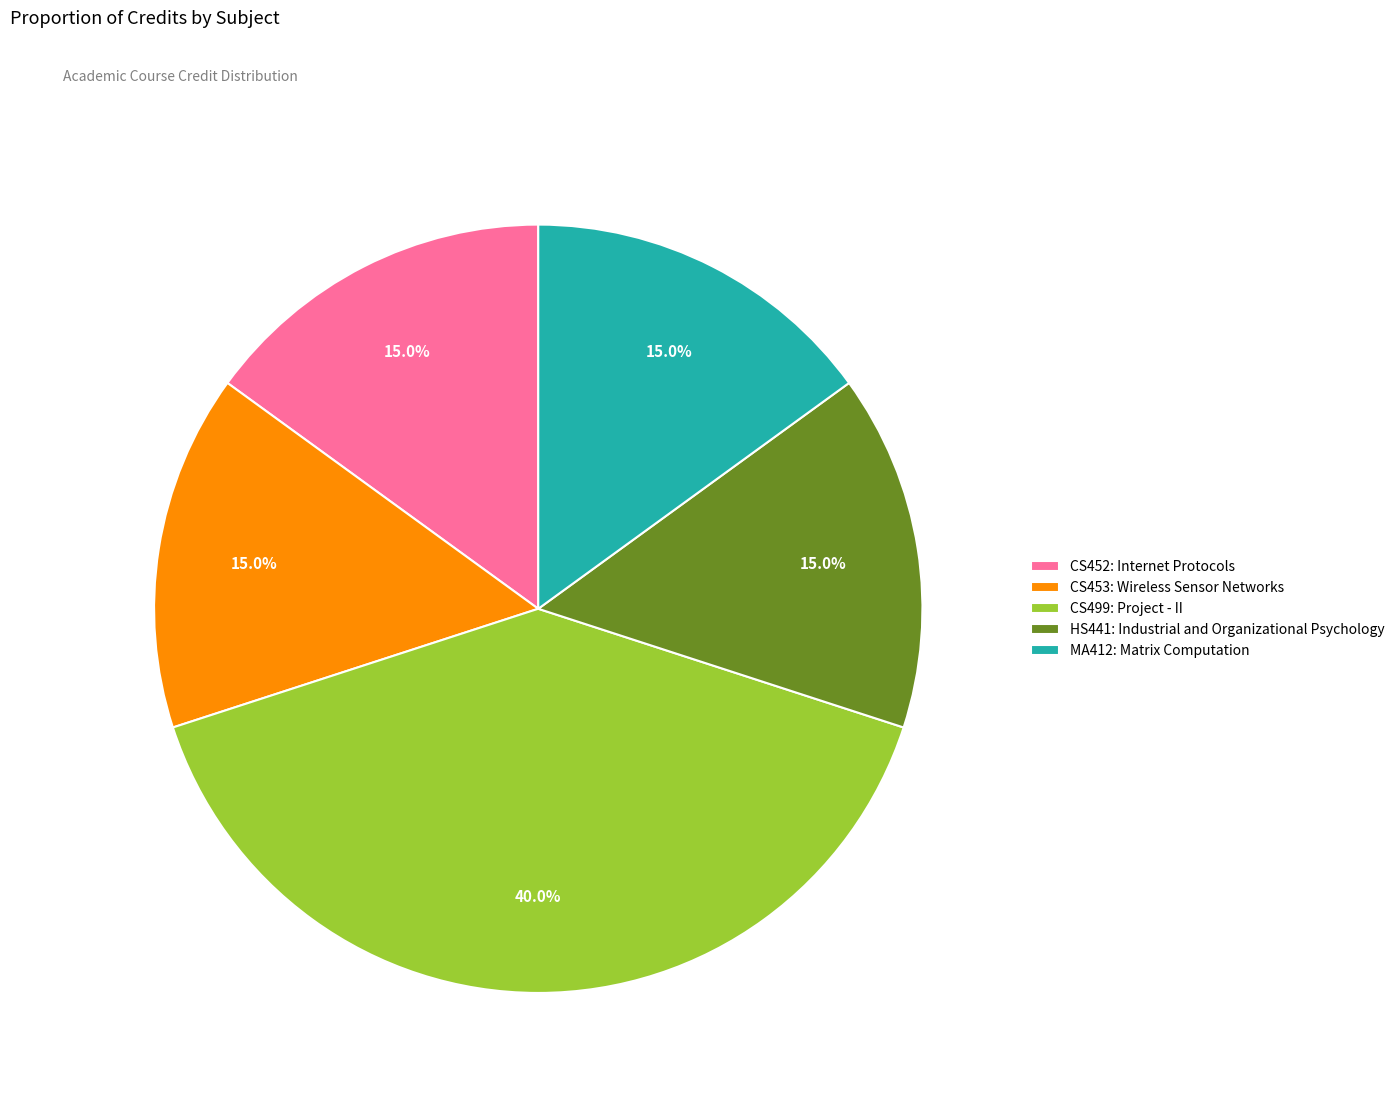

Does CS453: Wireless Sensor Networks represent more than half of the total?

No